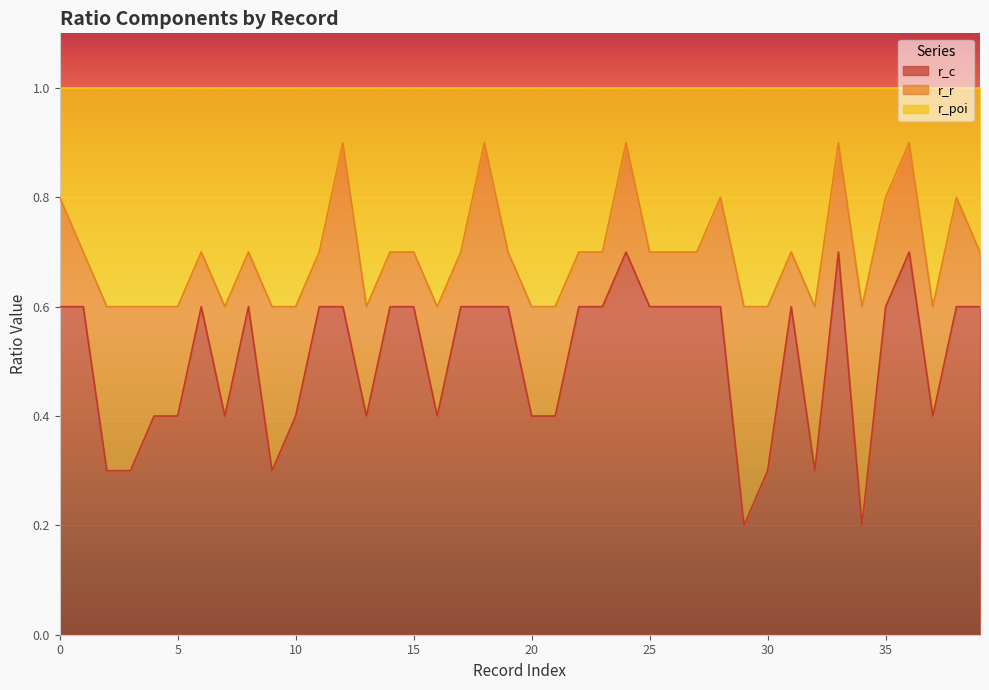

What is the total value across all series at 35?

1.0